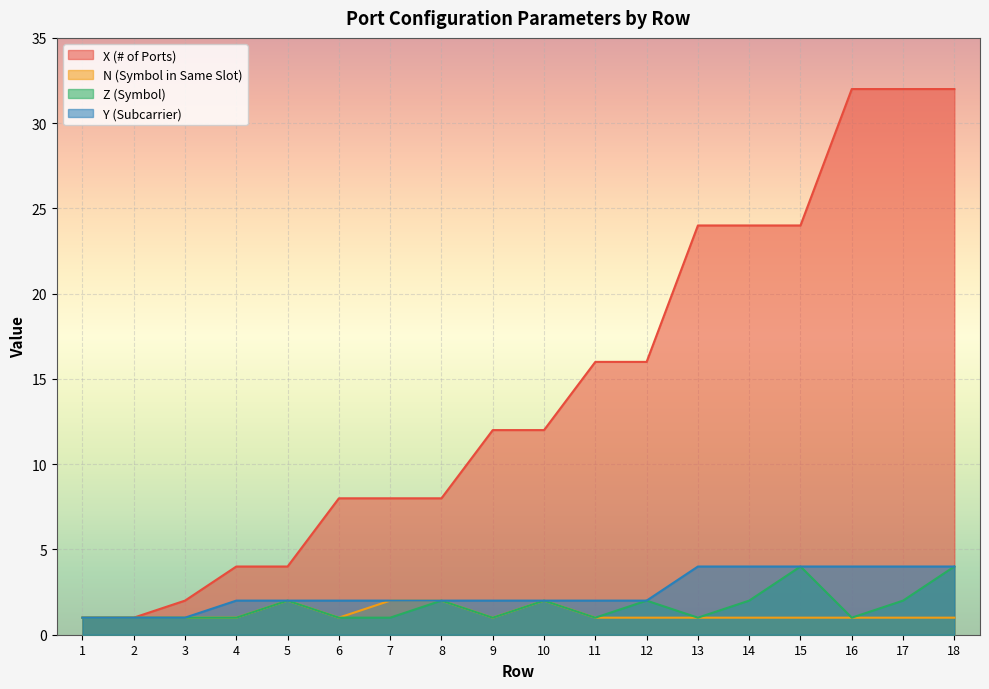

Count the number of data series in this chart.

4